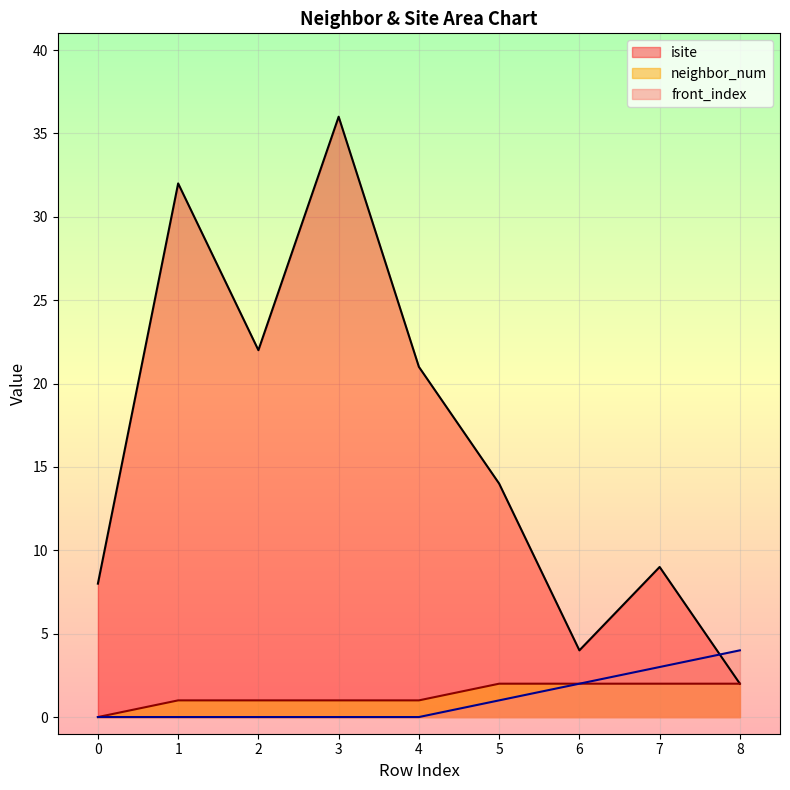

Which series has the largest range (max minus min)?

isite